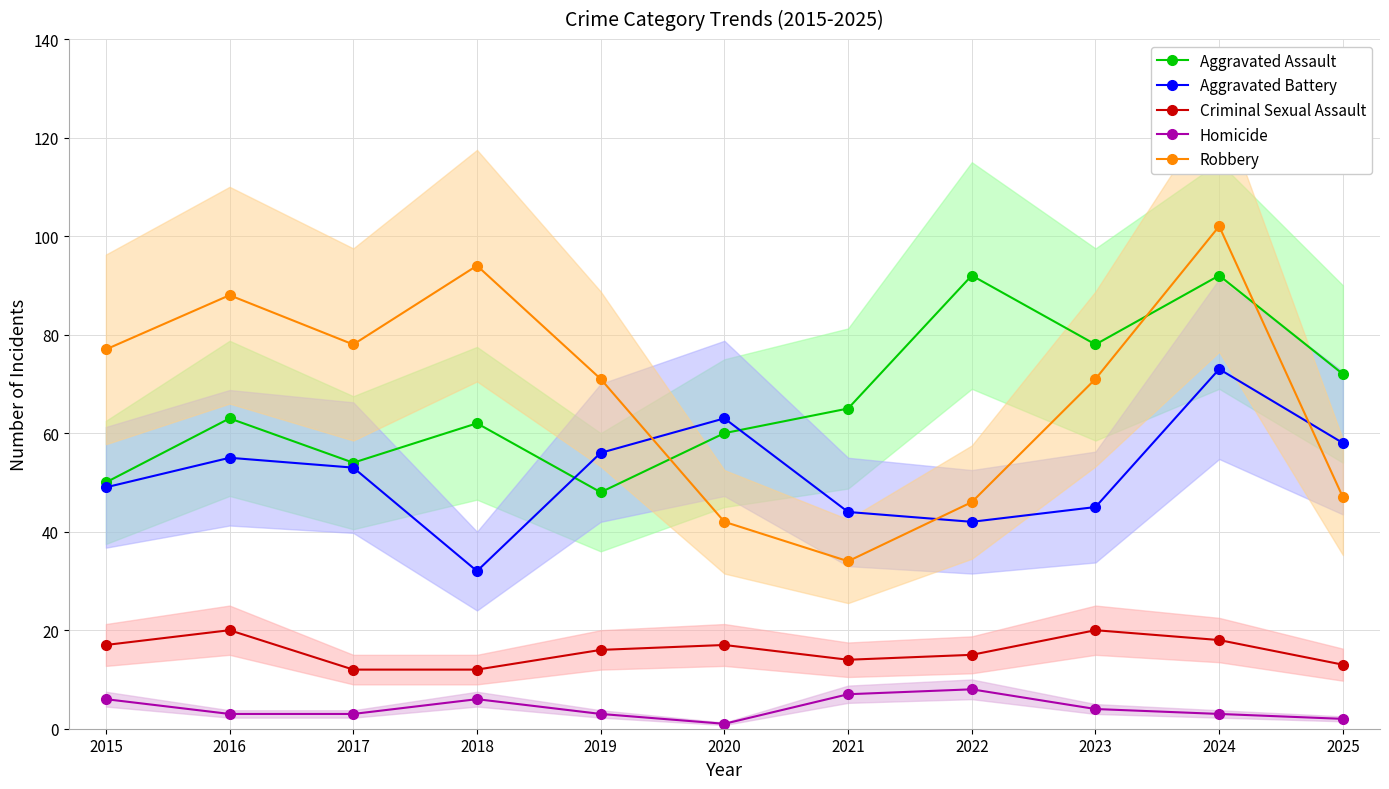

How many data points in Homicide are less than 3?

2